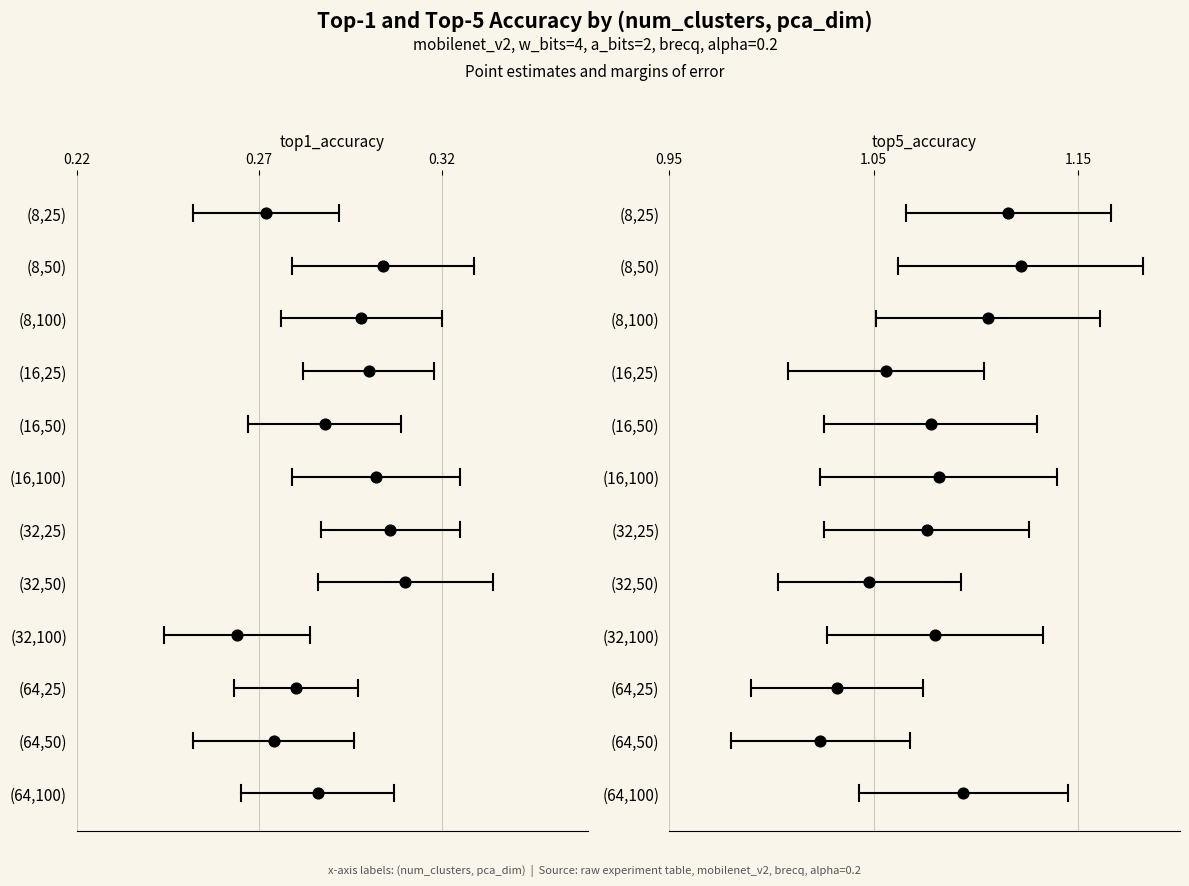

Is the value of top1_accuracy at 8 greater than the value of top5_accuracy at 9?

No